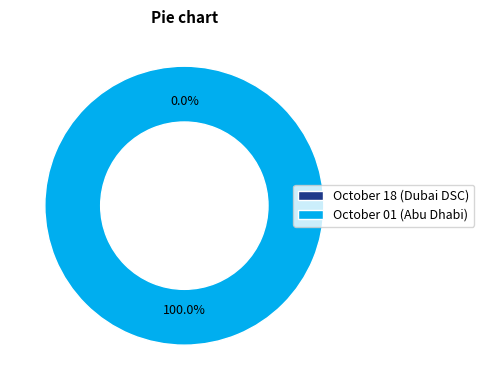

What percentage is the October 01 (Abu Dhabi) slice, to the nearest percent?

100%